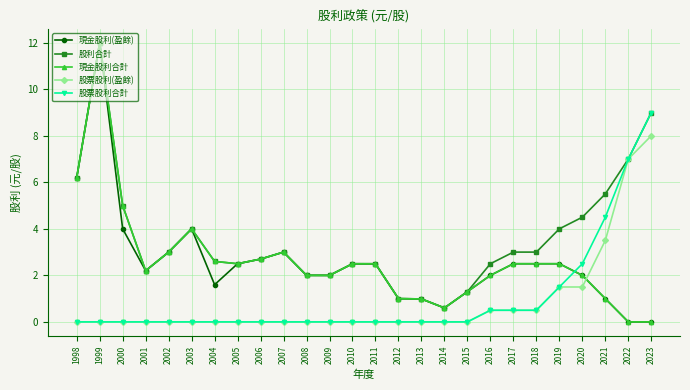

What is the sum of all 股票股利(盈餘) values?

23.0